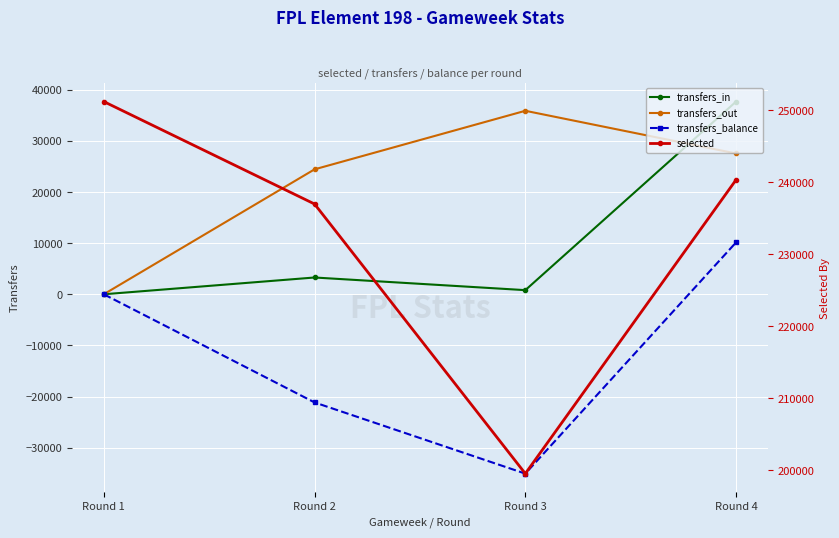

What is the difference between the second highest and second lowest values in the transfers_balance series?

21156